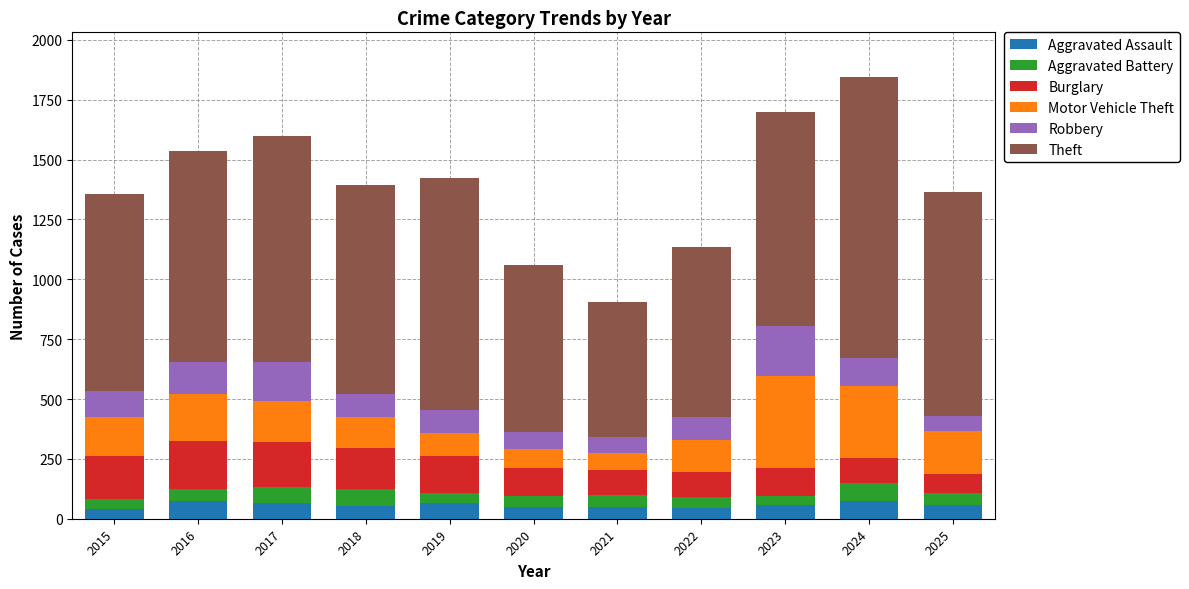

What is the total value across all series at 2017?

1598